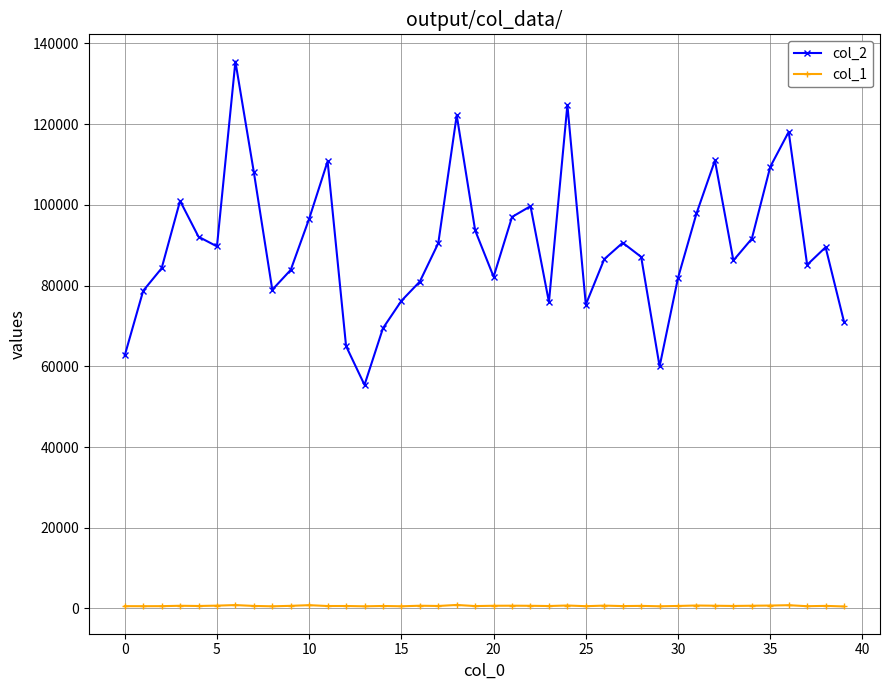

How many data points in col_2 are less than 89494?

20